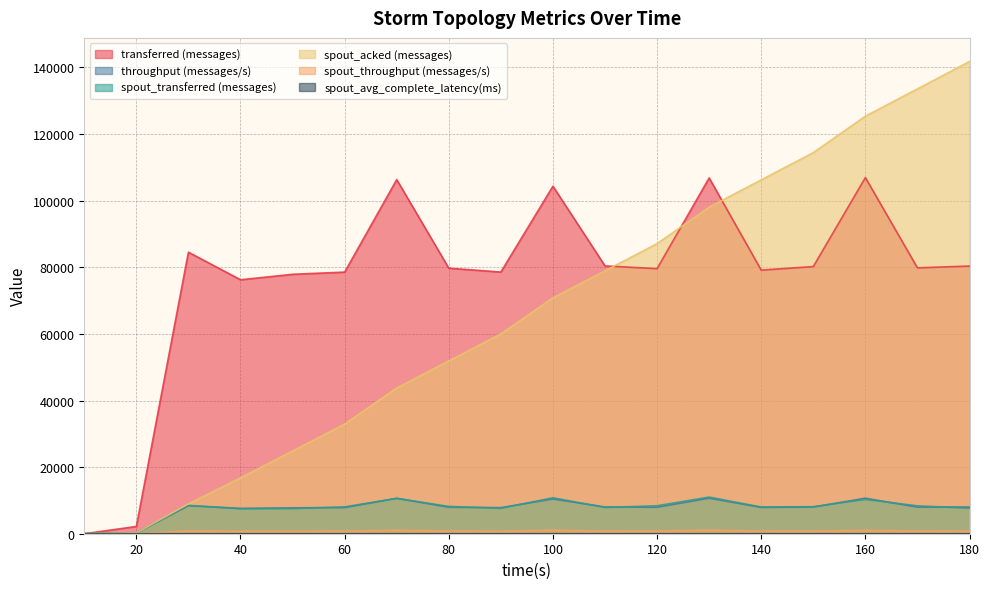

True or false: spout_throughput (messages/s) has a value of 838.0 at 120.

True